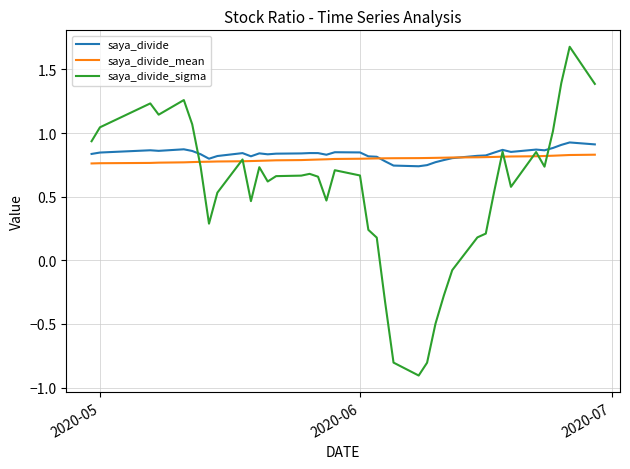

Rank the series by their maximum value, from highest to lowest.

saya_divide_sigma, saya_divide, saya_divide_mean